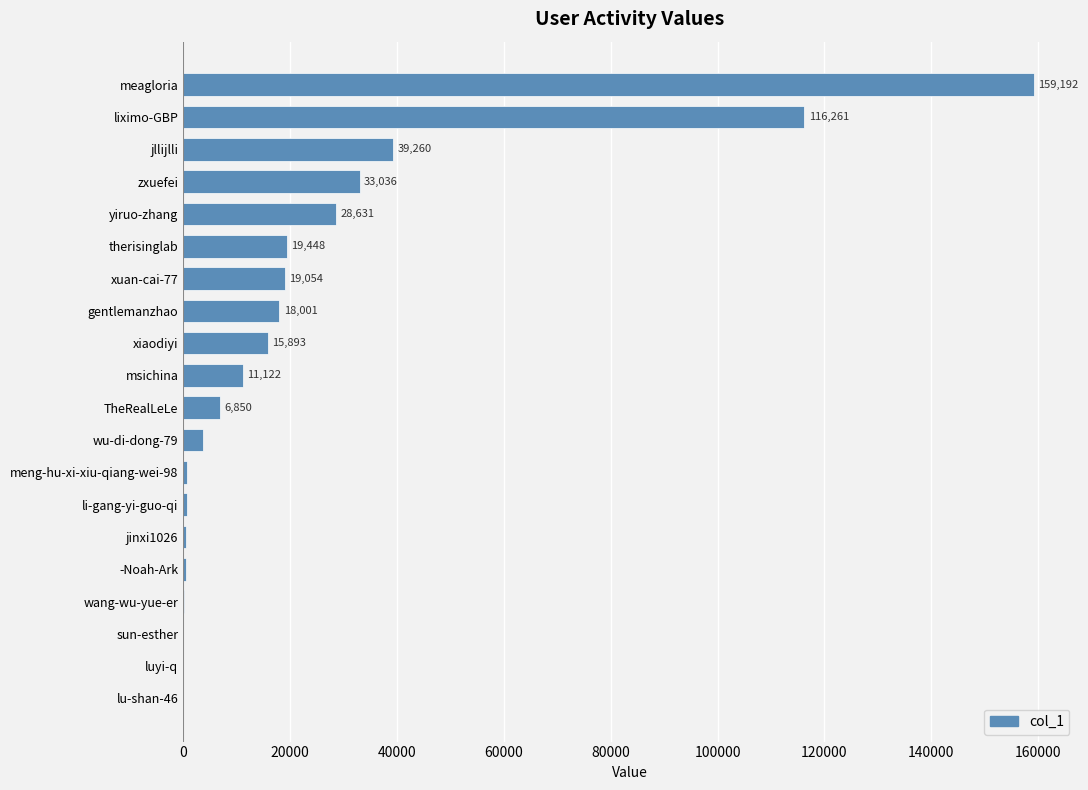

Are the bars grouped side by side (vs. stacked)?

No